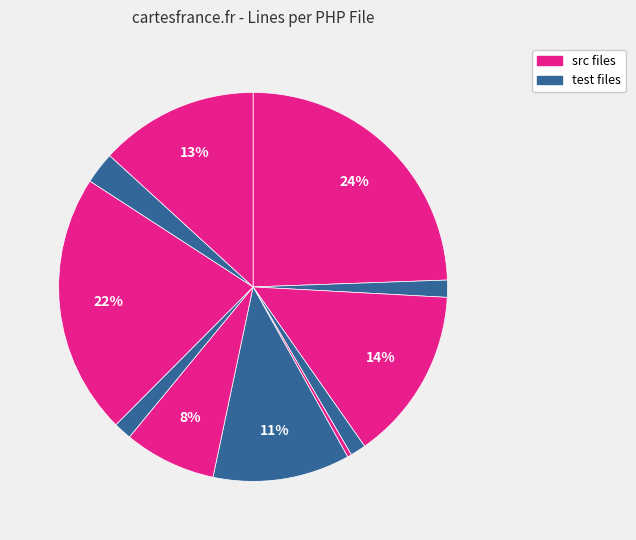

How many segments does this pie chart have?

11